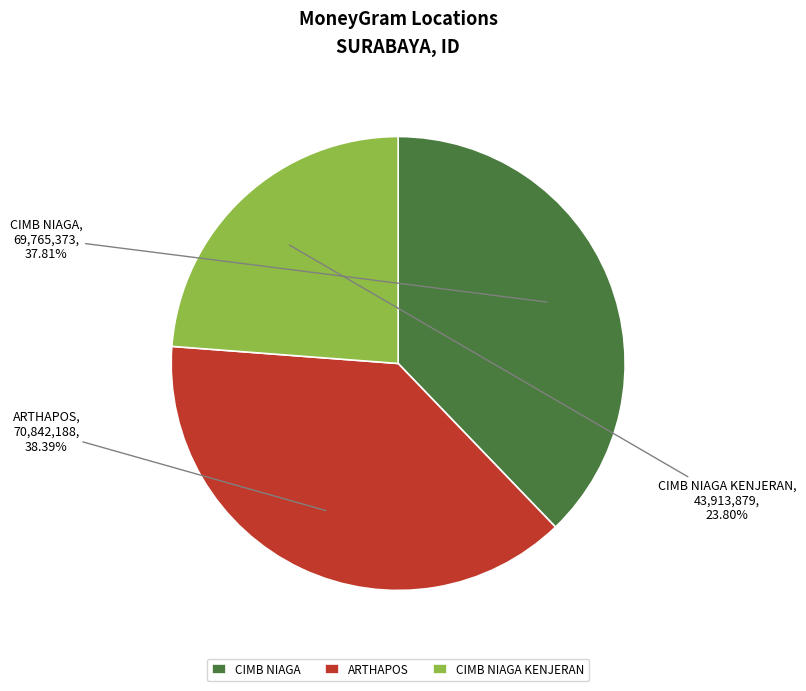

How many segments does this pie chart have?

3